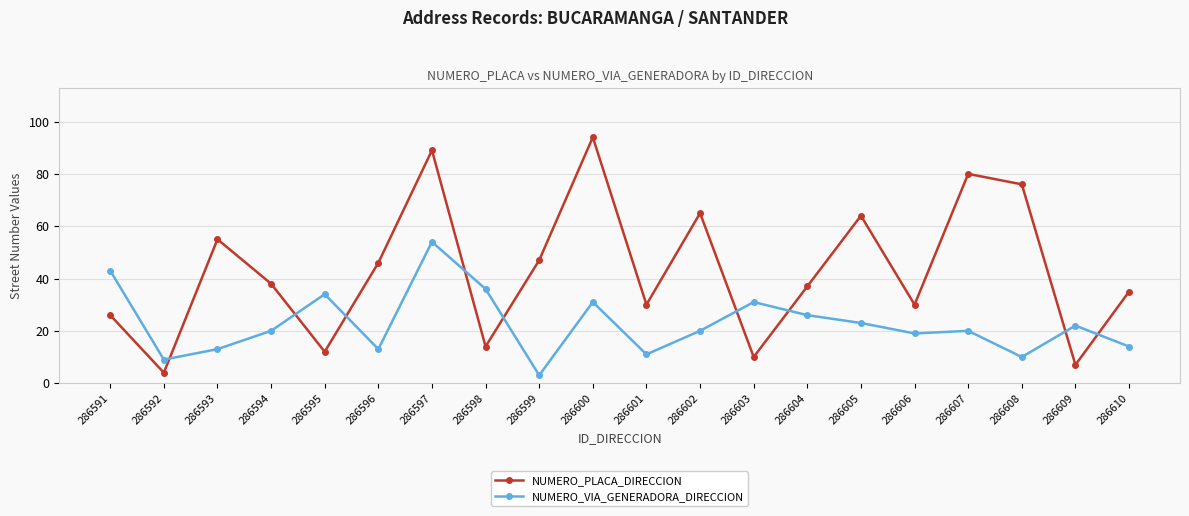

Which category has the highest value in the NUMERO_PLACA_DIRECCION series?

286600